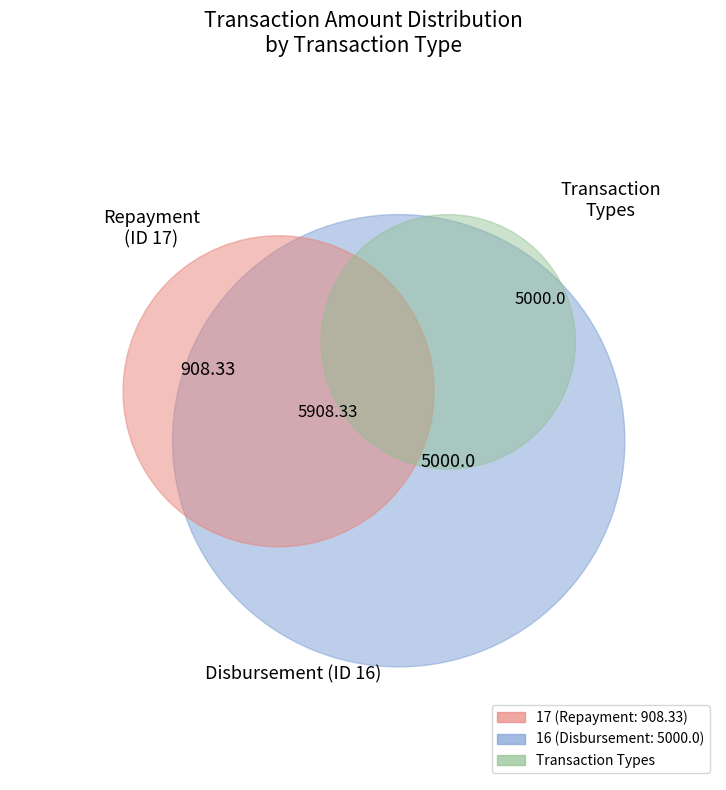

Which category accounts for the majority?

16